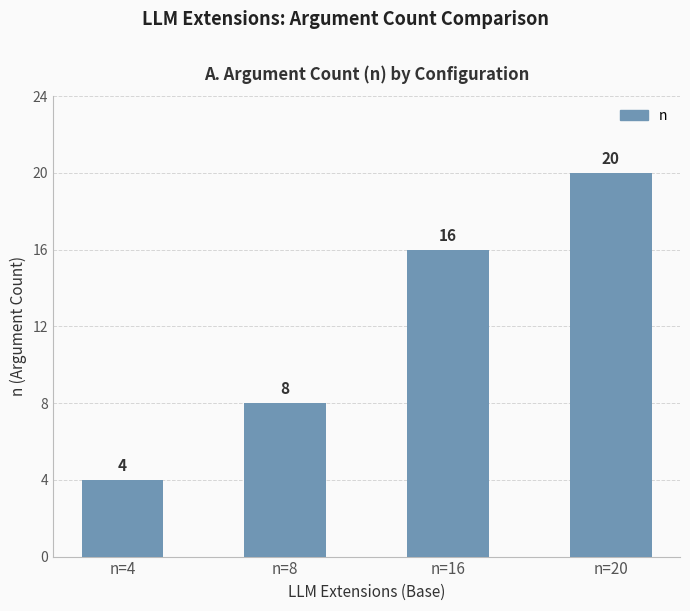

What is the minimum value shown in the chart?

4